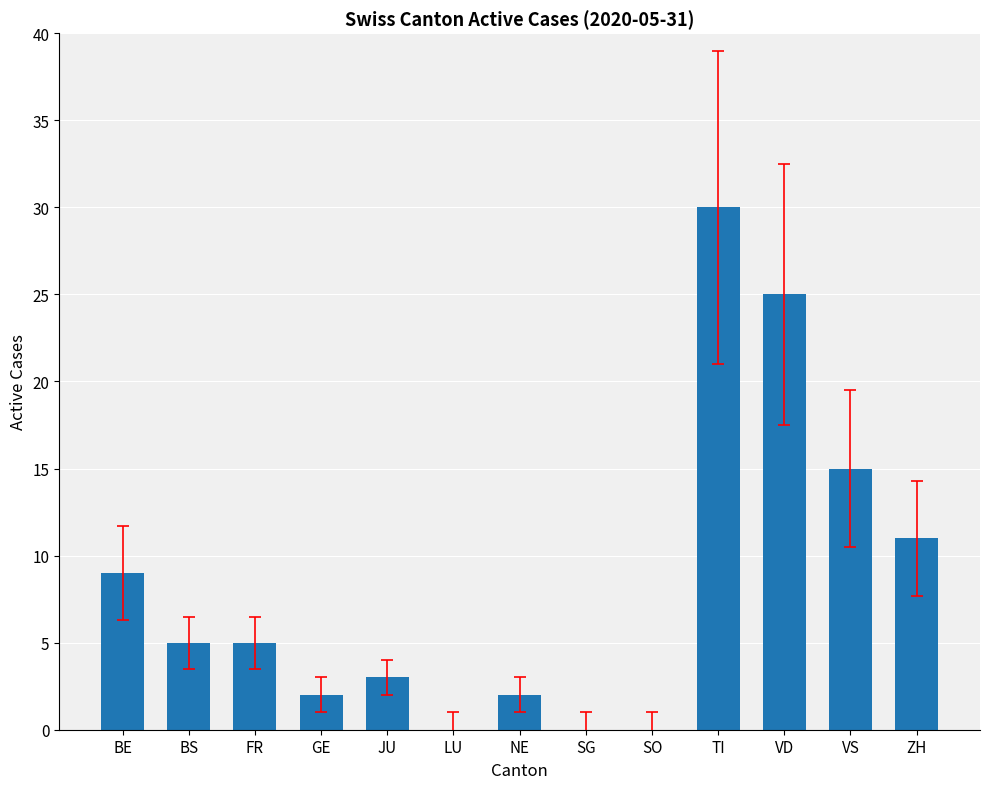

Where is the data nearest to the value 15?

VS